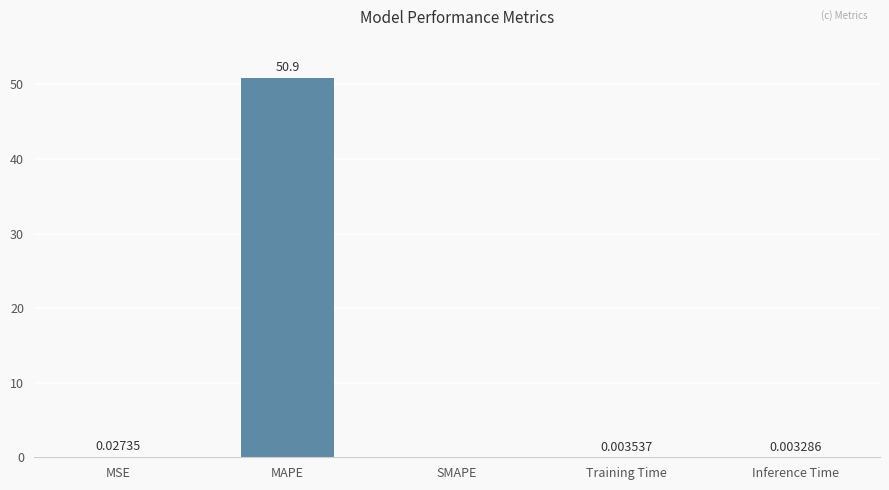

What is the greatest value displayed?

50.9